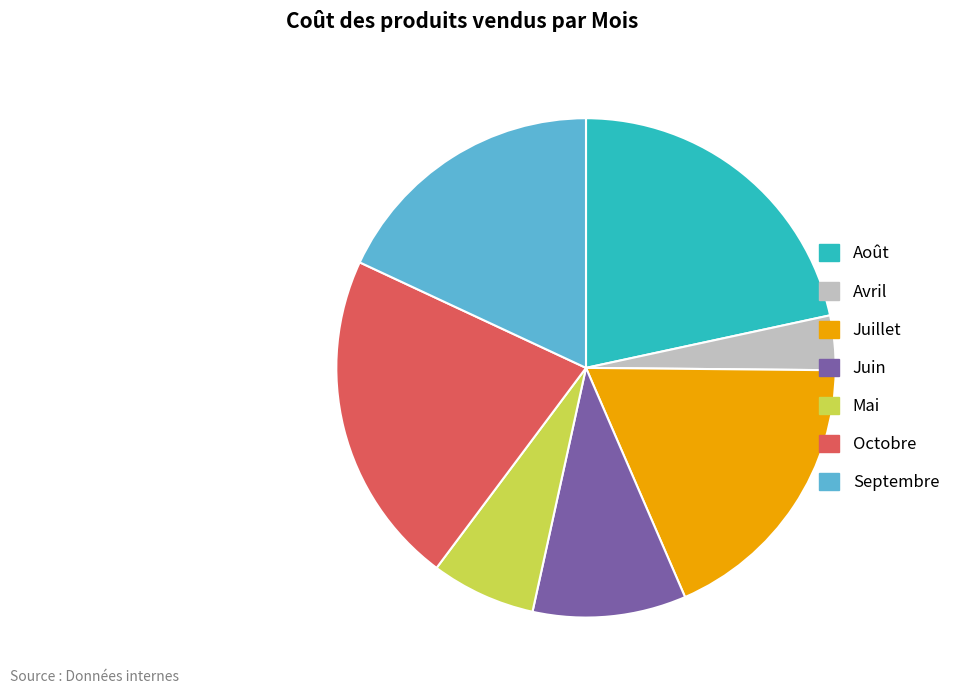

True or false: Septembre accounts for 18% of the total.

True